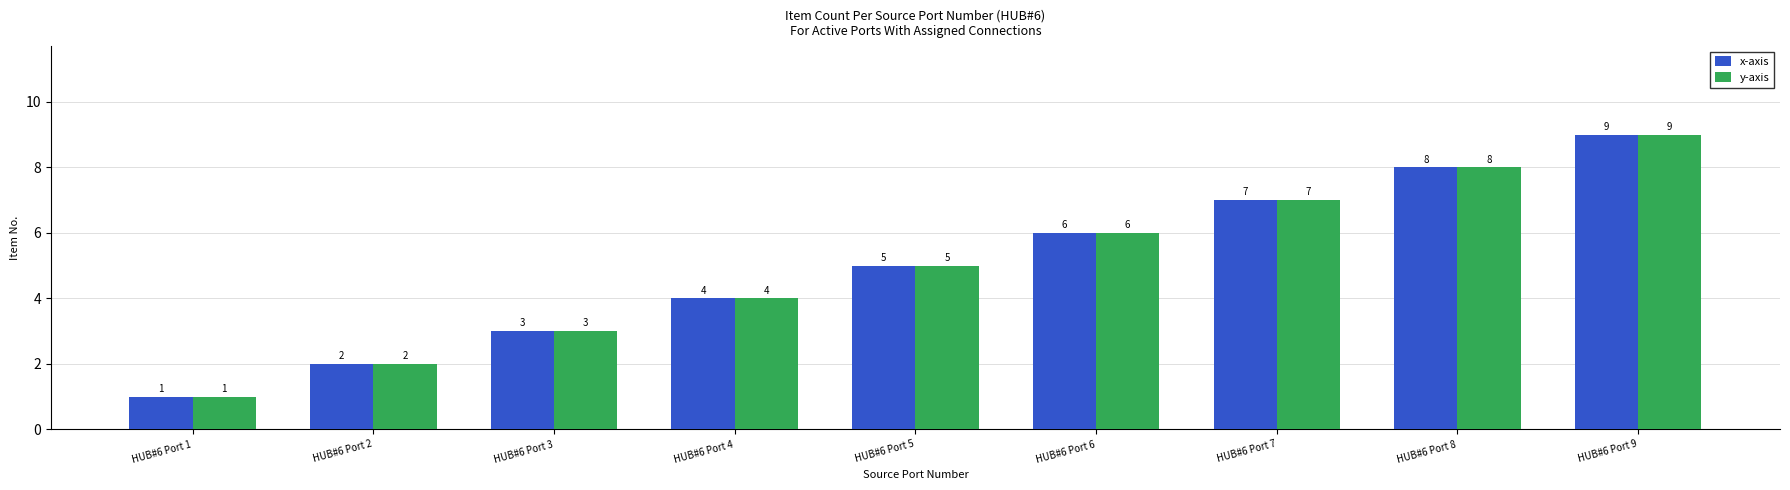

What is the difference between the maximum and minimum values in the x-axis series?

8